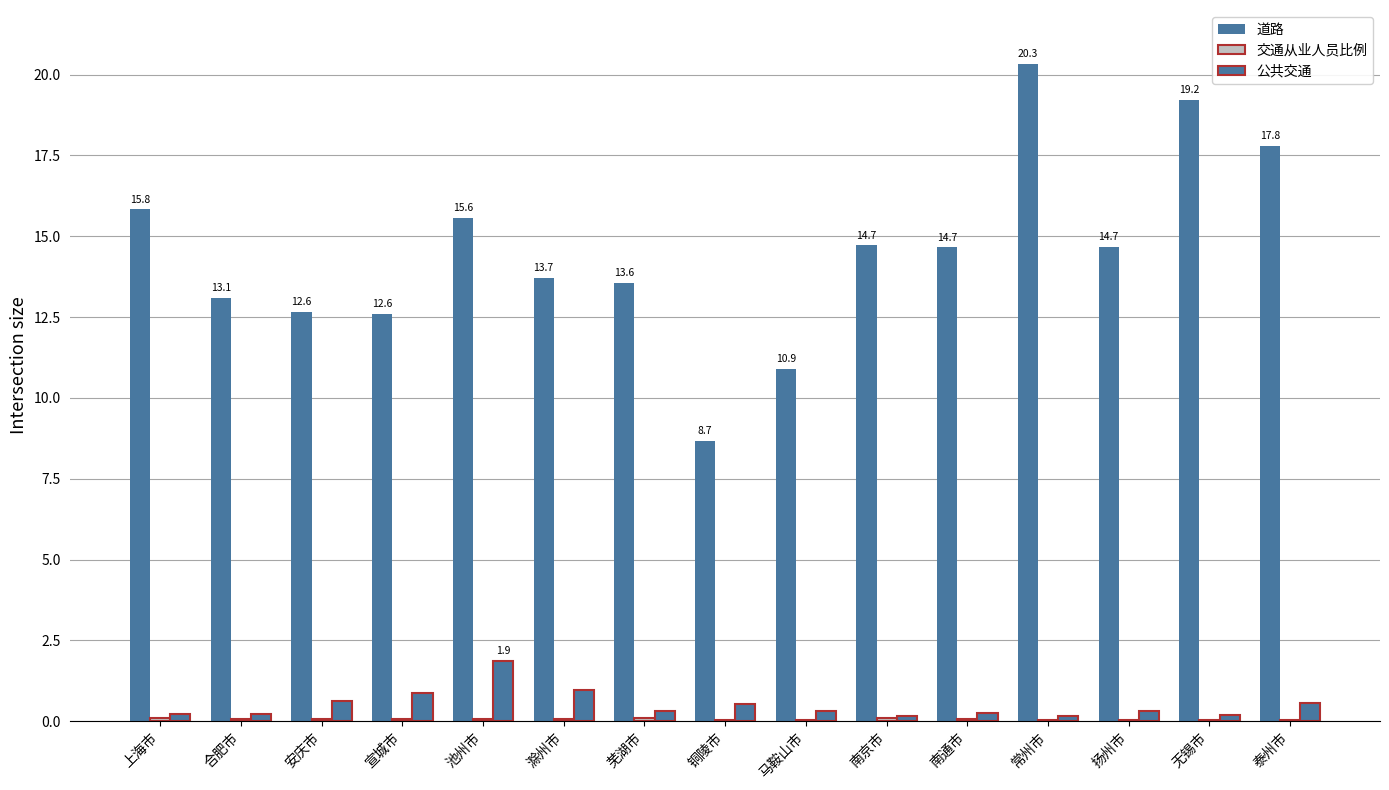

List the labels in order of 公共交通 value, largest first.

池州市, 滁州市, 宣城市, 安庆市, 泰州市, 铜陵市, 马鞍山市, 芜湖市, 扬州市, 南通市, 上海市, 合肥市, 无锡市, 常州市, 南京市